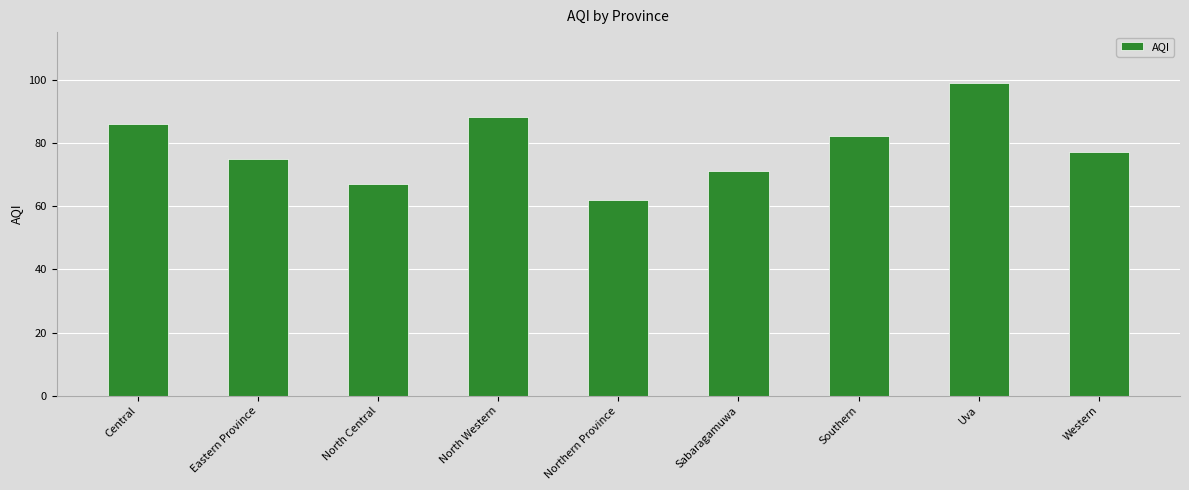

Rank the categories by value from highest to lowest.

Uva, North Western, Central, Southern, Western, Eastern Province, Sabaragamuwa, North Central, Northern Province